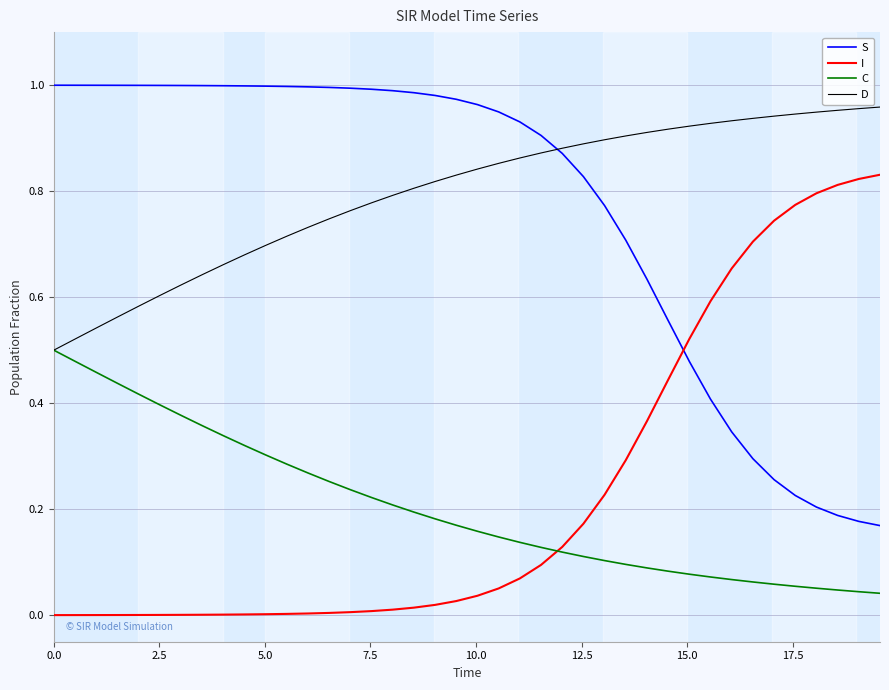

True or false: C and S intersect in this chart.

False